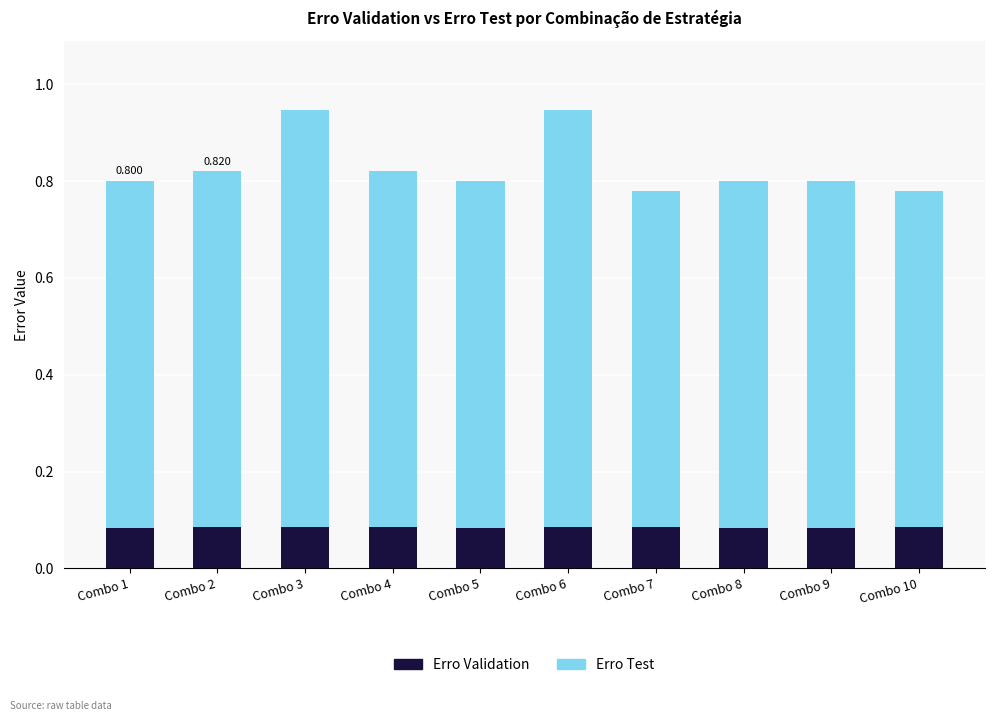

Does the chart contain stacked bars?

Yes